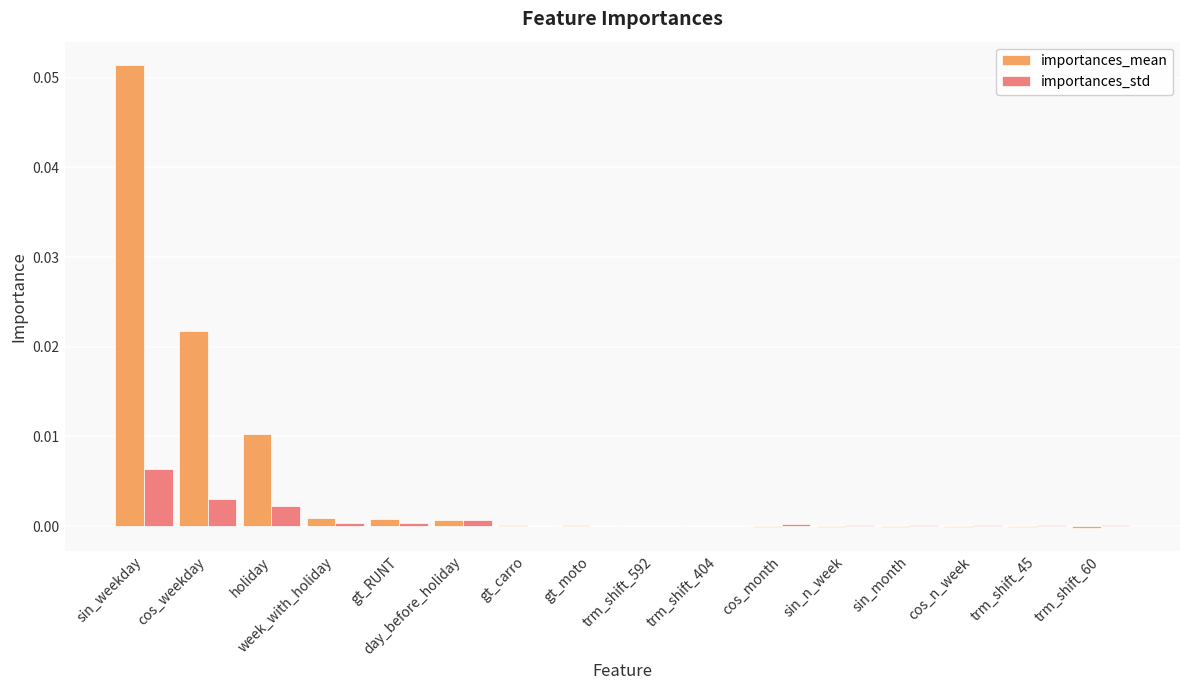

Are the bars grouped side by side (vs. stacked)?

Yes